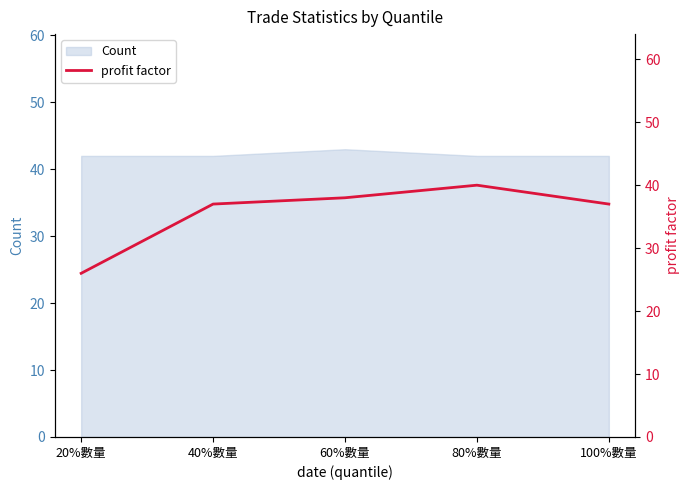

What is the value of the 1st point from the left?

26